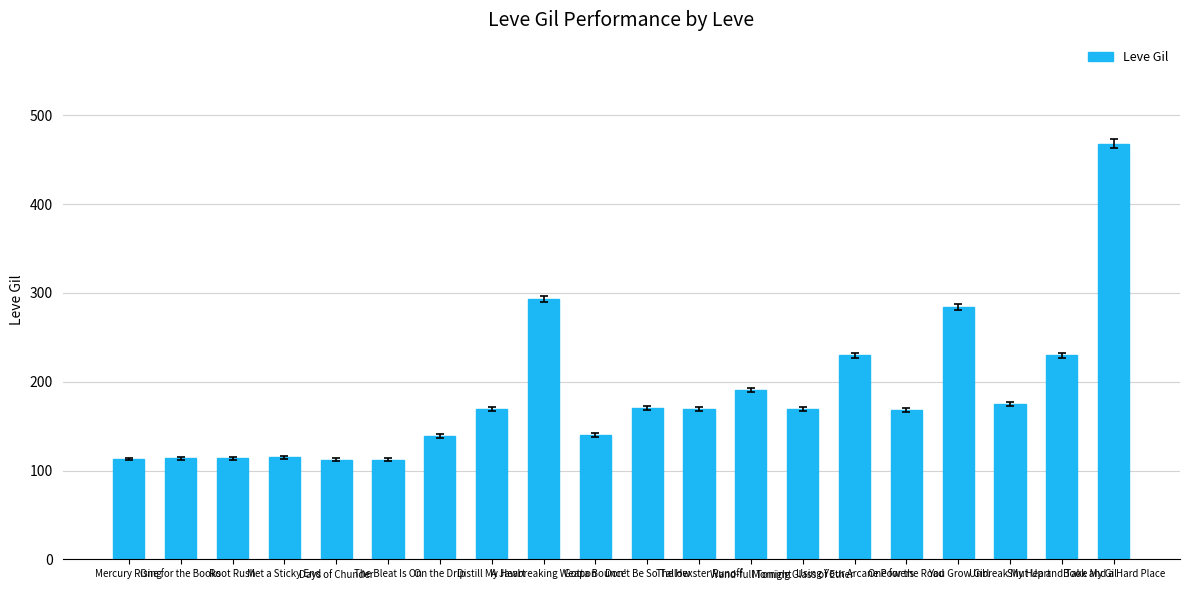

What is the difference between the second highest and second lowest values?

181